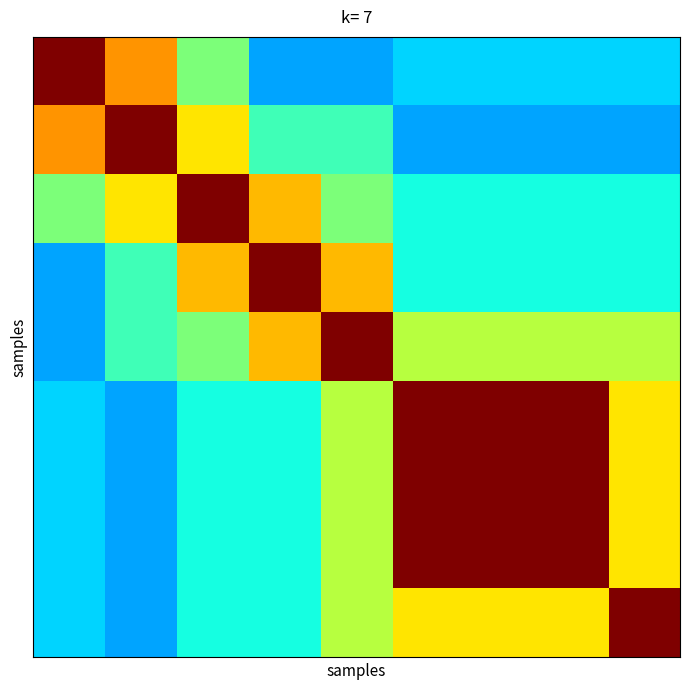

Reading right to left, what are all the values shown in this chart?

row_0: 13.3	13.3	13.3	13.3	13.3	13.3	13.3	13.3	11.4	11.4	11.4	11.4	20.0	20.0	30.0	30.0	40.0	40.0
row_1: 13.3	13.3	13.3	13.3	13.3	13.3	13.3	13.3	11.4	11.4	11.4	11.4	20.0	20.0	30.0	30.0	40.0	40.0
row_2: 11.4	11.4	11.4	11.4	11.4	11.4	11.4	11.4	17.1	17.1	17.1	17.1	26.7	26.7	40.0	40.0	30.0	30.0
row_3: 11.4	11.4	11.4	11.4	11.4	11.4	11.4	11.4	17.1	17.1	17.1	17.1	26.7	26.7	40.0	40.0	30.0	30.0
row_4: 15.0	15.0	15.0	15.0	15.0	15.0	15.0	15.0	20.0	20.0	28.6	28.6	40.0	40.0	26.7	26.7	20.0	20.0
row_5: 15.0	15.0	15.0	15.0	15.0	15.0	15.0	15.0	20.0	20.0	28.6	28.6	40.0	40.0	26.7	26.7	20.0	20.0
row_6: 15.0	15.0	15.0	15.0	15.0	15.0	15.0	15.0	28.6	28.6	40.0	40.0	28.6	28.6	17.1	17.1	11.4	11.4
row_7: 15.0	15.0	15.0	15.0	15.0	15.0	15.0	15.0	28.6	28.6	40.0	40.0	28.6	28.6	17.1	17.1	11.4	11.4
row_8: 22.9	22.9	22.9	22.9	22.9	22.9	22.9	22.9	40.0	40.0	28.6	28.6	20.0	20.0	17.1	17.1	11.4	11.4
row_9: 22.9	22.9	22.9	22.9	22.9	22.9	22.9	22.9	40.0	40.0	28.6	28.6	20.0	20.0	17.1	17.1	11.4	11.4
row_10: 26.7	26.7	40.0	40.0	40.0	40.0	40.0	40.0	22.9	22.9	15.0	15.0	15.0	15.0	11.4	11.4	13.3	13.3
row_11: 26.7	26.7	40.0	40.0	40.0	40.0	40.0	40.0	22.9	22.9	15.0	15.0	15.0	15.0	11.4	11.4	13.3	13.3
row_12: 26.7	26.7	40.0	40.0	40.0	40.0	40.0	40.0	22.9	22.9	15.0	15.0	15.0	15.0	11.4	11.4	13.3	13.3
row_13: 26.7	26.7	40.0	40.0	40.0	40.0	40.0	40.0	22.9	22.9	15.0	15.0	15.0	15.0	11.4	11.4	13.3	13.3
row_14: 26.7	26.7	40.0	40.0	40.0	40.0	40.0	40.0	22.9	22.9	15.0	15.0	15.0	15.0	11.4	11.4	13.3	13.3
row_15: 26.7	26.7	40.0	40.0	40.0	40.0	40.0	40.0	22.9	22.9	15.0	15.0	15.0	15.0	11.4	11.4	13.3	13.3
row_16: 40.0	40.0	26.7	26.7	26.7	26.7	26.7	26.7	22.9	22.9	15.0	15.0	15.0	15.0	11.4	11.4	13.3	13.3
row_17: 40.0	40.0	26.7	26.7	26.7	26.7	26.7	26.7	22.9	22.9	15.0	15.0	15.0	15.0	11.4	11.4	13.3	13.3